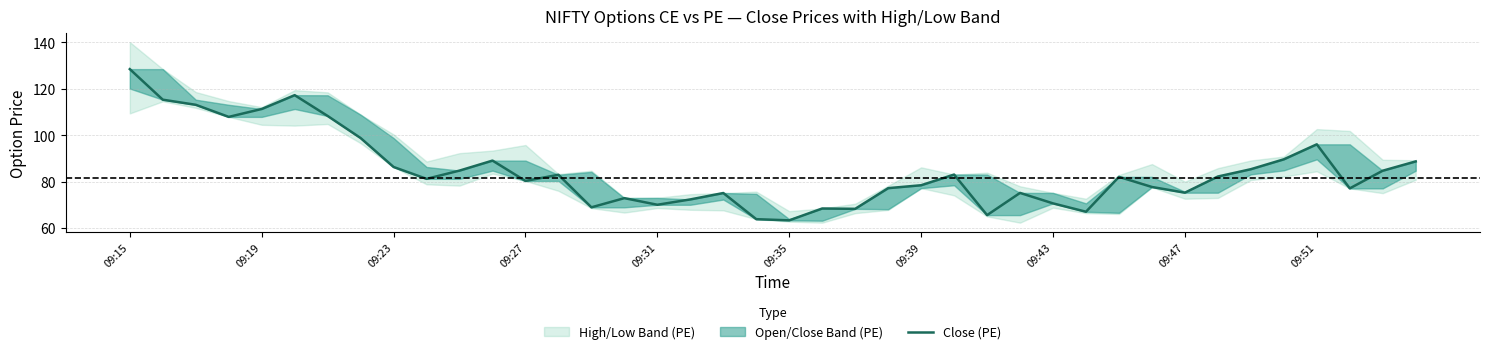

Reading left to right, extract all data points from this chart.

128.3	115.2	113.0	107.8	111.2	117.2	108.2	98.7	86.2	81.2	84.7	89.0	80.2	82.9	68.9	72.8	70.0	72.3	75.0	63.8	63.3	68.4	68.2	77.2	78.4	83.0	65.5	75.1	70.6	67.0	82.0	77.7	75.2	82.2	85.3	89.5	96.0	77.0	84.7	88.7